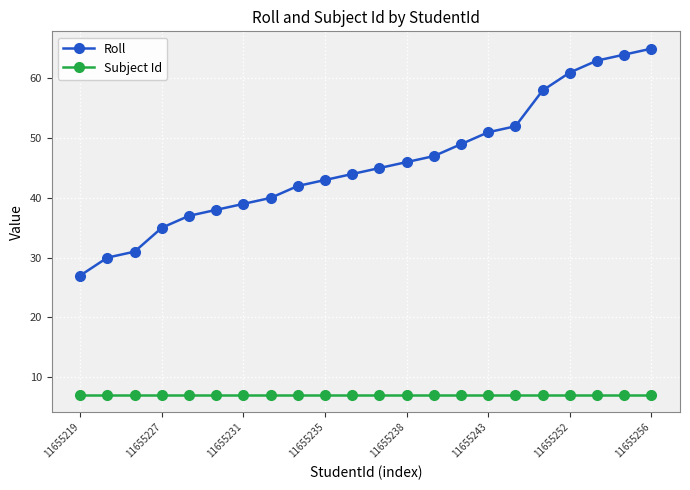

Which series has the largest range (max minus min)?

Roll